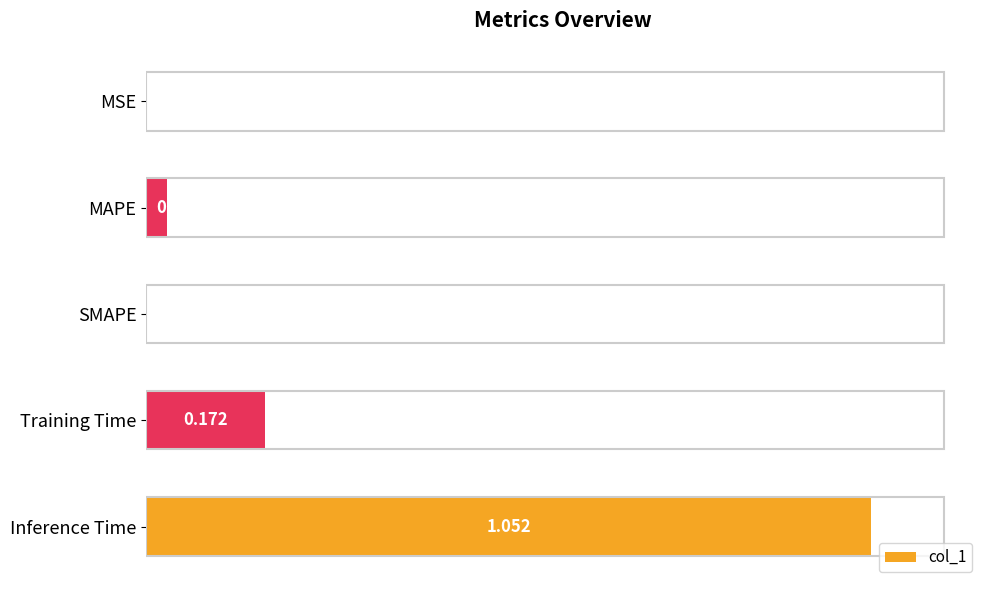

Which has a higher value, MSE or Inference Time?

Inference Time